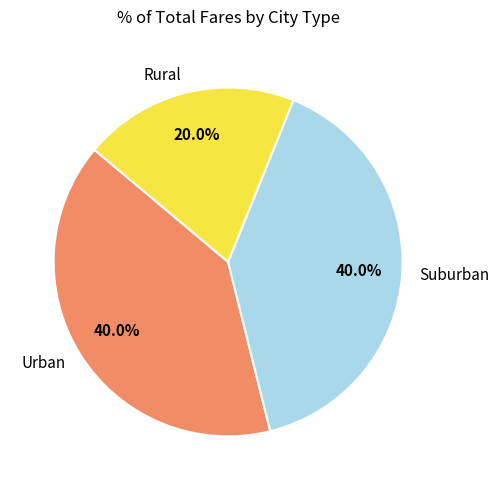

Is the sum of Urban and Rural greater than half?

Yes